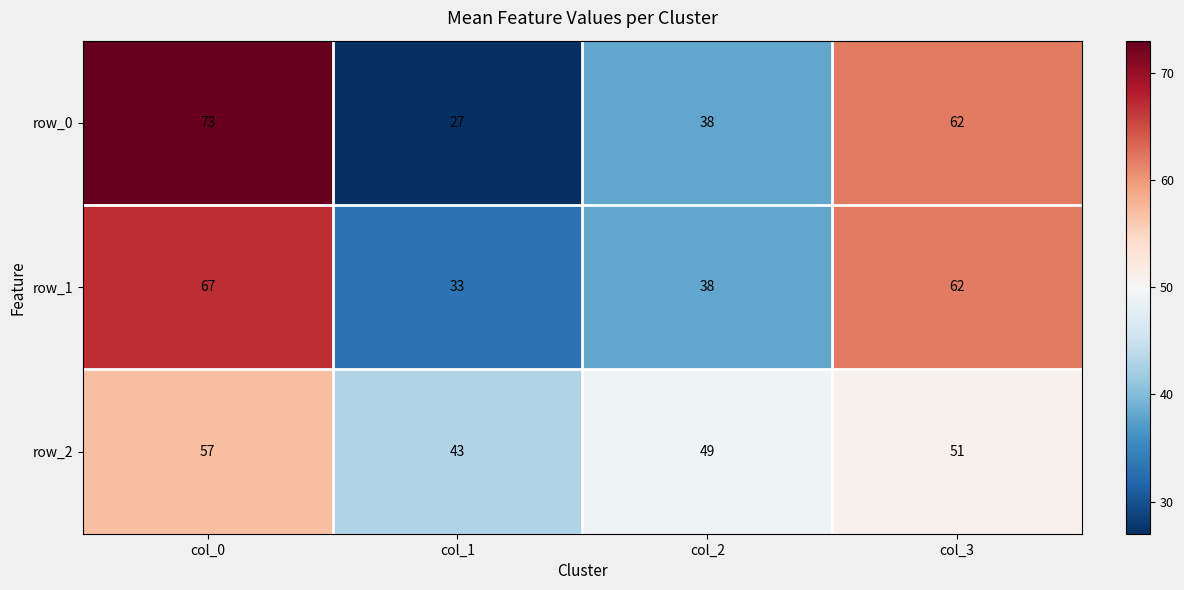

What is the greatest value displayed?

73